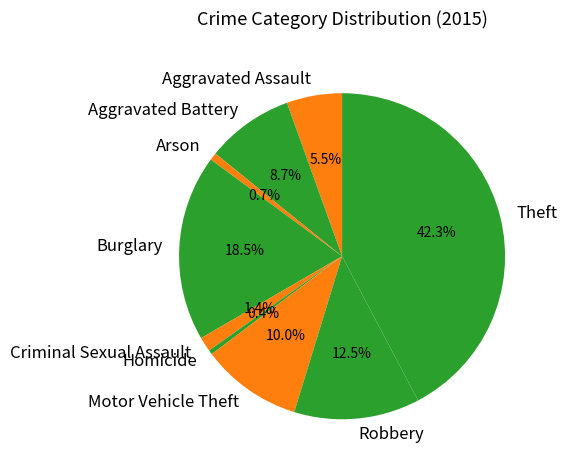

Which has a higher value, Homicide or Aggravated Battery?

Aggravated Battery